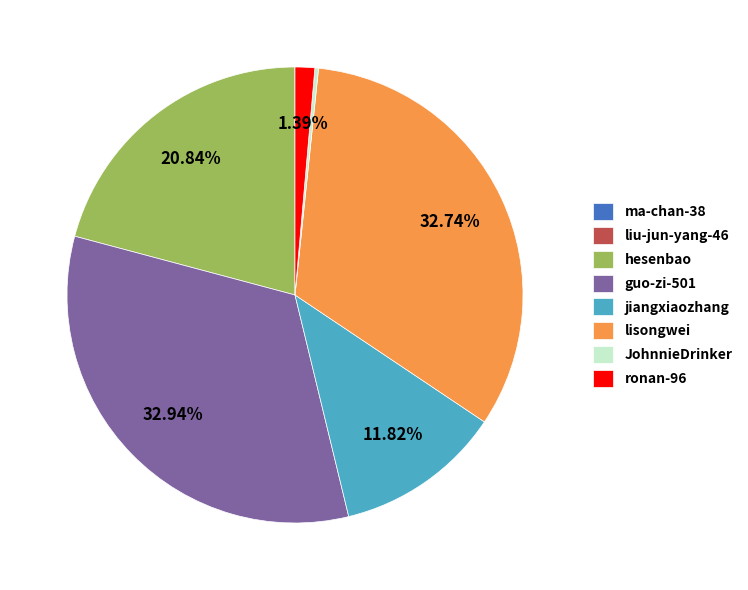

What portion of the pie excludes jiangxiaozhang?

88.2%